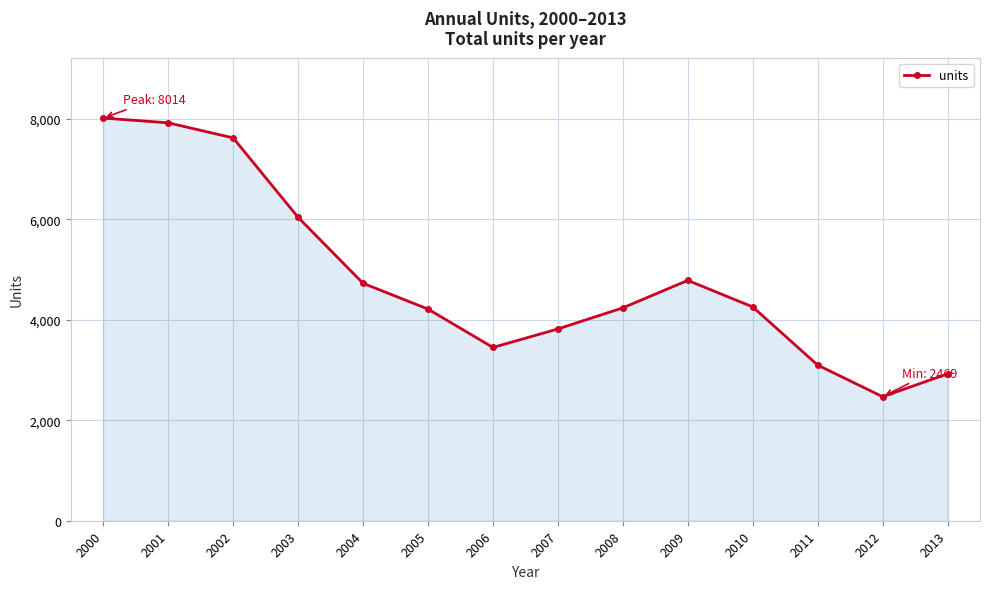

What is the difference between the second highest and second lowest values?

4997